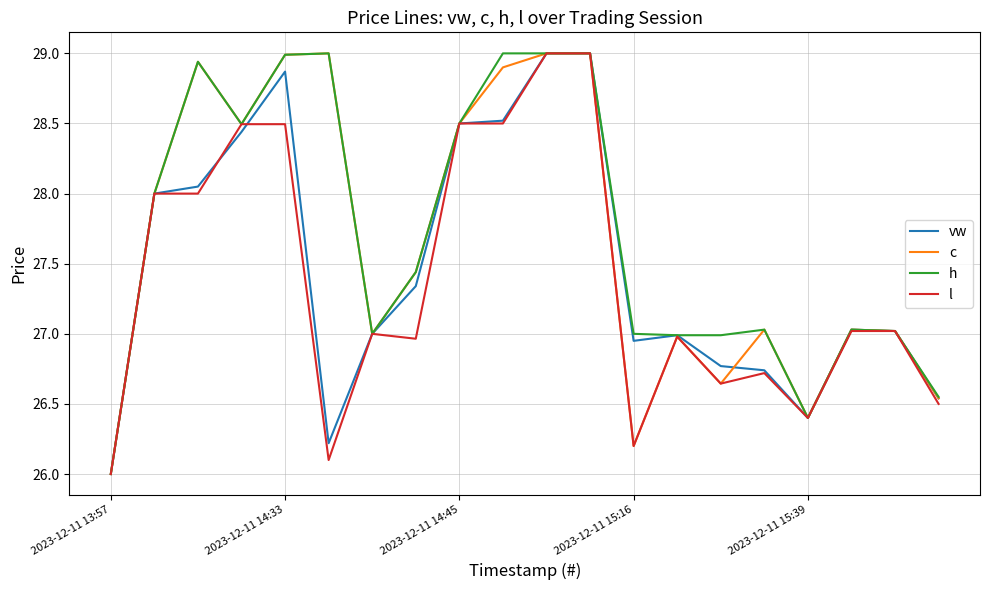

What are all the series names shown in the legend?

vw, c, h, l